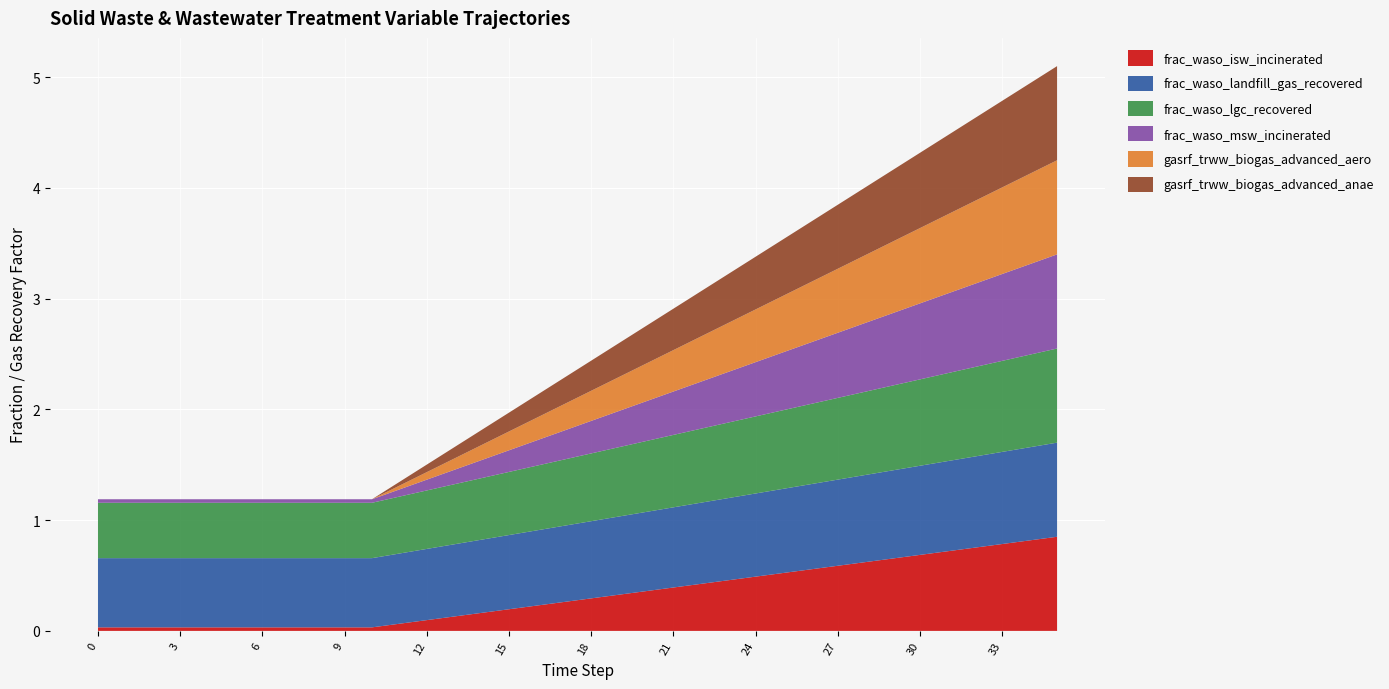

Reading left to right, extract all data points from this chart.

frac_waso_isw_incinerated: 0=0.0	1=0.0	2=0.0	3=0.0	4=0.0	5=0.0	6=0.0	7=0.0	8=0.0	9=0.0	10=0.0	11=0.1	12=0.1	13=0.1	14=0.2	15=0.2	16=0.2	17=0.3	18=0.3	19=0.3	20=0.4	21=0.4	22=0.4	23=0.5	24=0.5	25=0.5	26=0.6	27=0.6	28=0.6	29=0.7	30=0.7	31=0.7	32=0.8	33=0.8	34=0.8	35=0.8
frac_waso_landfill_gas_recovered: 0=0.6	1=0.6	2=0.6	3=0.6	4=0.6	5=0.6	6=0.6	7=0.6	8=0.6	9=0.6	10=0.6	11=0.6	12=0.6	13=0.7	14=0.7	15=0.7	16=0.7	17=0.7	18=0.7	19=0.7	20=0.7	21=0.7	22=0.7	23=0.7	24=0.8	25=0.8	26=0.8	27=0.8	28=0.8	29=0.8	30=0.8	31=0.8	32=0.8	33=0.8	34=0.8	35=0.8
frac_waso_lgc_recovered: 0=0.5	1=0.5	2=0.5	3=0.5	4=0.5	5=0.5	6=0.5	7=0.5	8=0.5	9=0.5	10=0.5	11=0.5	12=0.5	13=0.5	14=0.6	15=0.6	16=0.6	17=0.6	18=0.6	19=0.6	20=0.6	21=0.7	22=0.7	23=0.7	24=0.7	25=0.7	26=0.7	27=0.7	28=0.8	29=0.8	30=0.8	31=0.8	32=0.8	33=0.8	34=0.8	35=0.8
frac_waso_msw_incinerated: 0=0.0	1=0.0	2=0.0	3=0.0	4=0.0	5=0.0	6=0.0	7=0.0	8=0.0	9=0.0	10=0.0	11=0.1	12=0.1	13=0.1	14=0.2	15=0.2	16=0.2	17=0.3	18=0.3	19=0.3	20=0.4	21=0.4	22=0.4	23=0.5	24=0.5	25=0.5	26=0.6	27=0.6	28=0.6	29=0.7	30=0.7	31=0.7	32=0.8	33=0.8	34=0.8	35=0.8
gasrf_trww_biogas_advanced_aero: 0=0.0	1=0.0	2=0.0	3=0.0	4=0.0	5=0.0	6=0.0	7=0.0	8=0.0	9=0.0	10=0.0	11=0.0	12=0.1	13=0.1	14=0.1	15=0.2	16=0.2	17=0.2	18=0.3	19=0.3	20=0.3	21=0.4	22=0.4	23=0.4	24=0.5	25=0.5	26=0.5	27=0.6	28=0.6	29=0.6	30=0.7	31=0.7	32=0.7	33=0.8	34=0.8	35=0.8
gasrf_trww_biogas_advanced_anae: 0=0.0	1=0.0	2=0.0	3=0.0	4=0.0	5=0.0	6=0.0	7=0.0	8=0.0	9=0.0	10=0.0	11=0.0	12=0.1	13=0.1	14=0.1	15=0.2	16=0.2	17=0.2	18=0.3	19=0.3	20=0.3	21=0.4	22=0.4	23=0.4	24=0.5	25=0.5	26=0.5	27=0.6	28=0.6	29=0.6	30=0.7	31=0.7	32=0.7	33=0.8	34=0.8	35=0.8